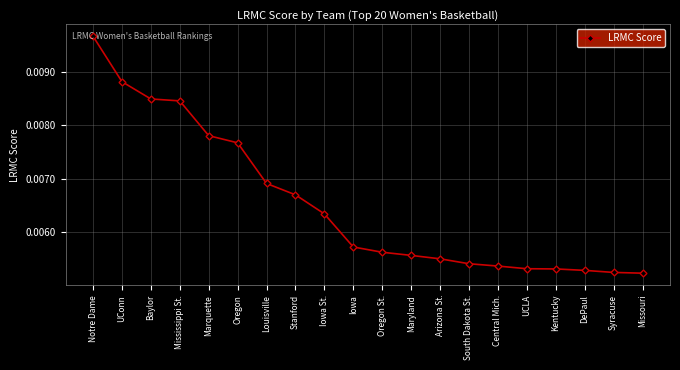

What is the label of the 9th point from the right?

Maryland